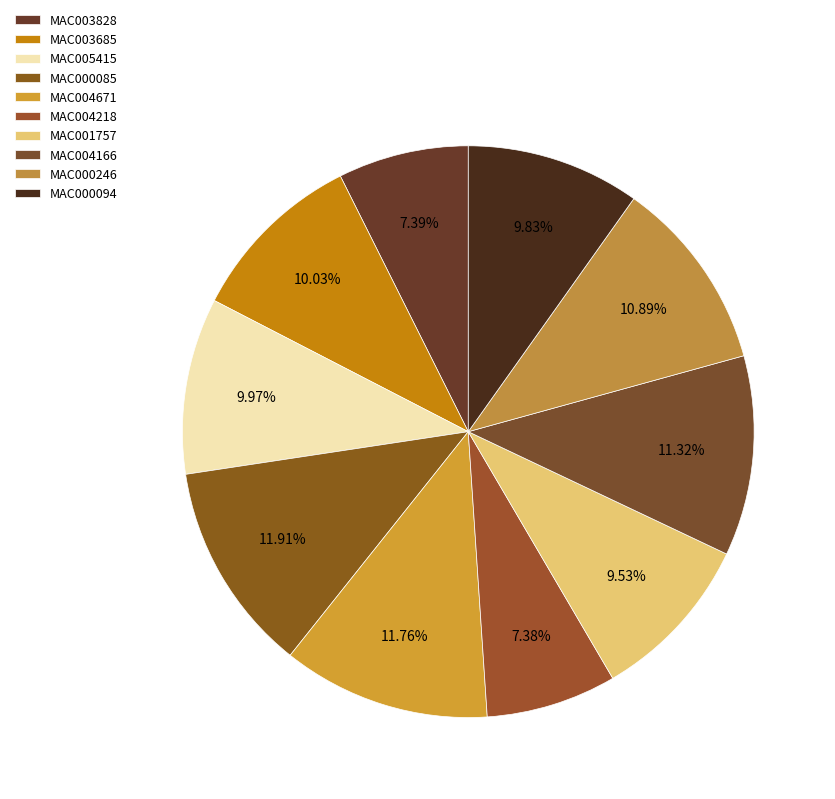

Which category has the biggest portion of the pie?

MAC000085